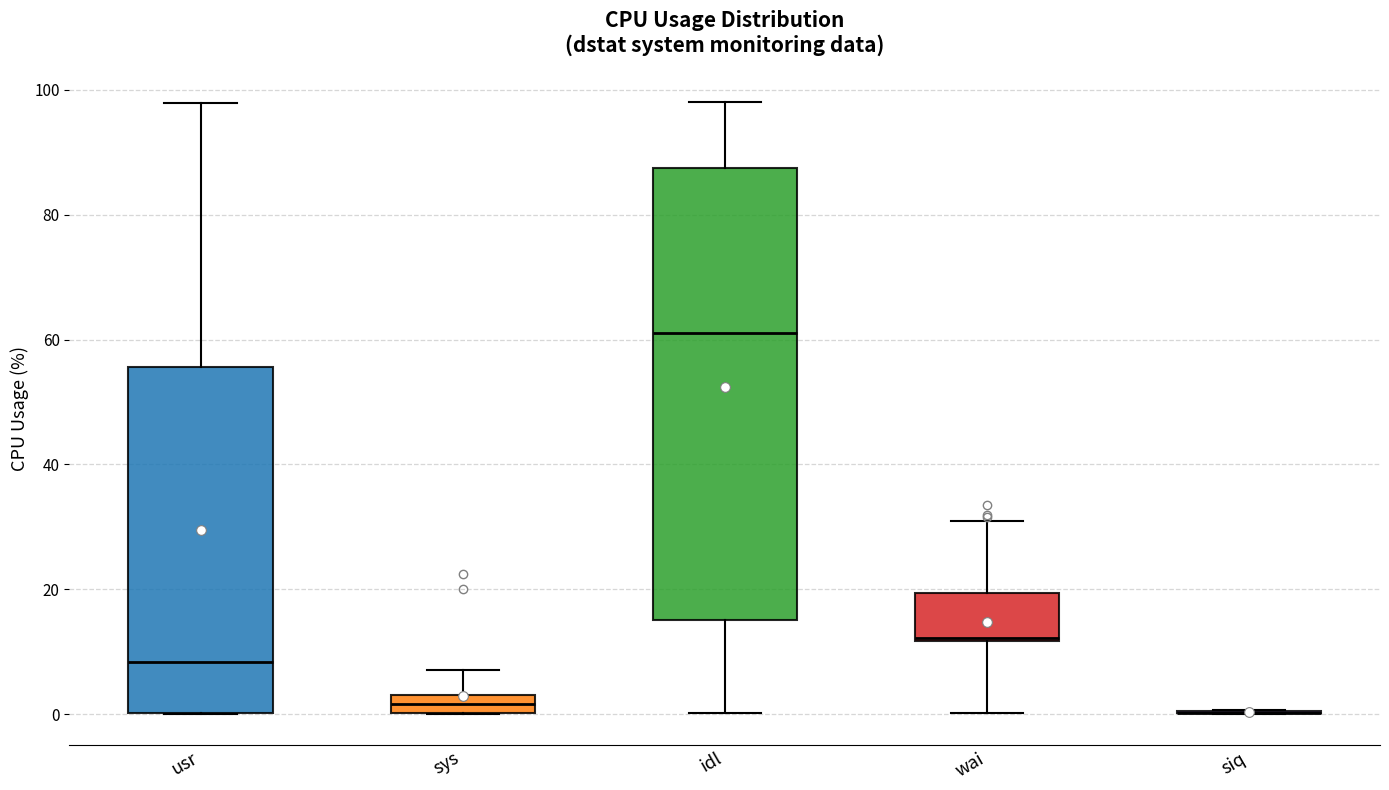

Where does the upper whisker of the box for usr end on the y-axis? The values are not printed on the chart, so give them approximately, as read against the axis.

98